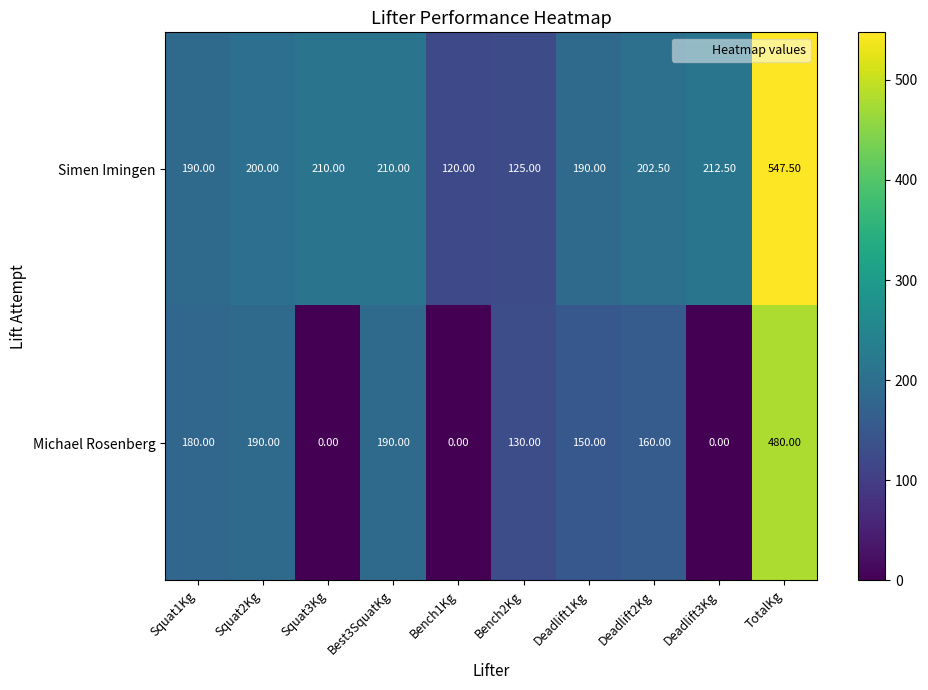

What is the difference between the maximum and second lowest values in the Michael Rosenberg series?

480.0